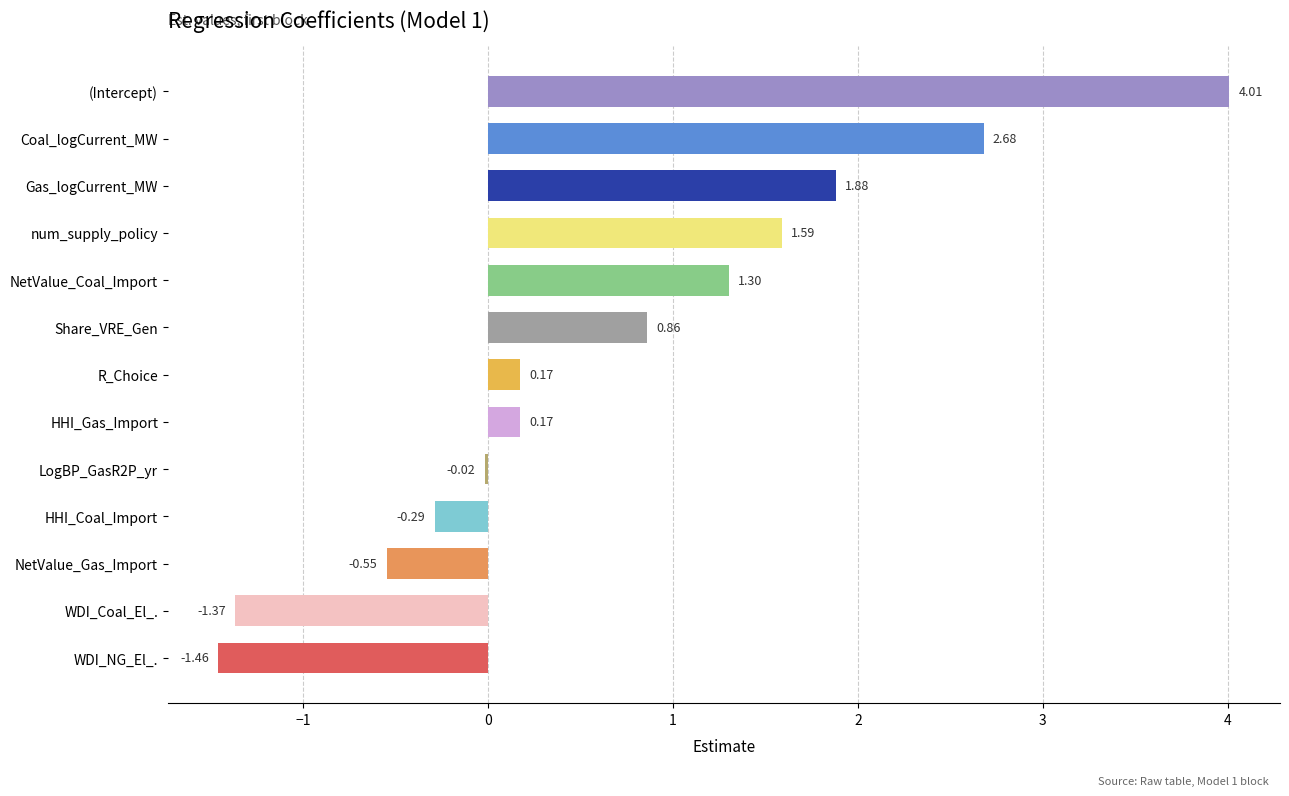

What is the sum of all values?

9.0